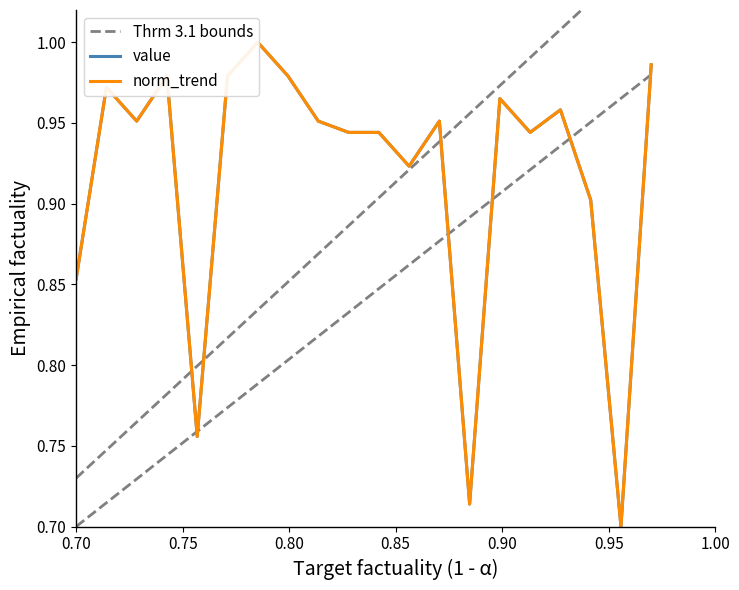

True or false: Thrm 3.1 bounds has a value of 0.6 at 10.

False